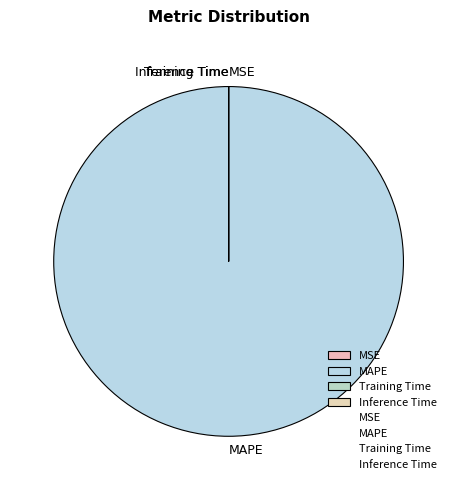

Does MAPE account for over 50% of the chart?

Yes